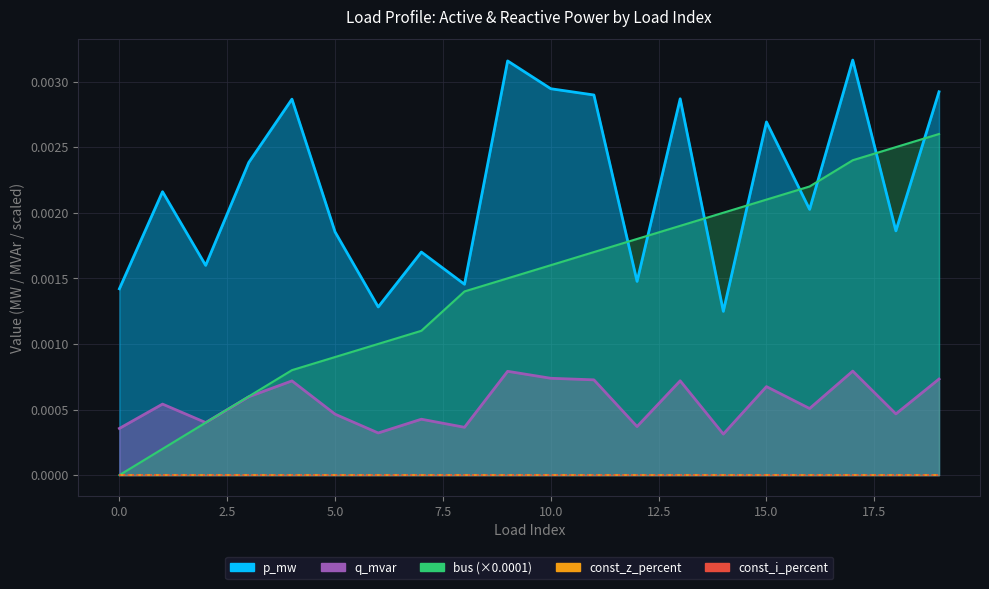

At how many categories does at least one series exceed 0?

20